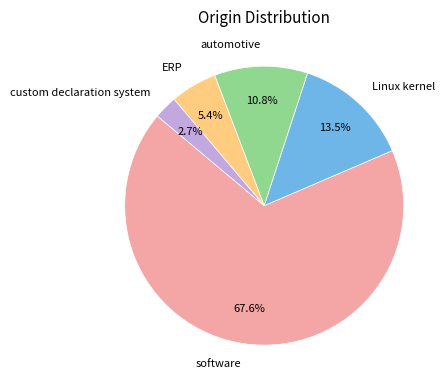

Which category has the smallest portion of the pie?

custom declaration system